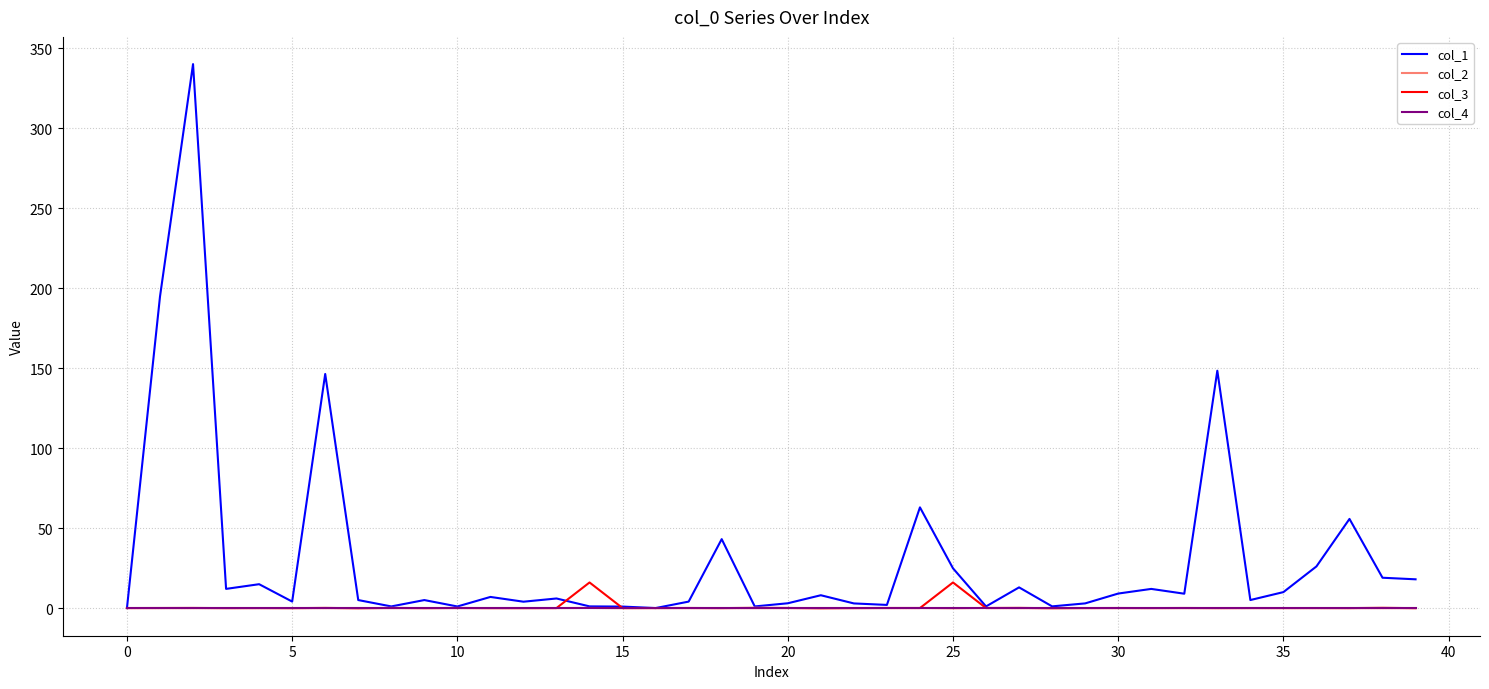

Which series has the largest total across all categories?

col_1